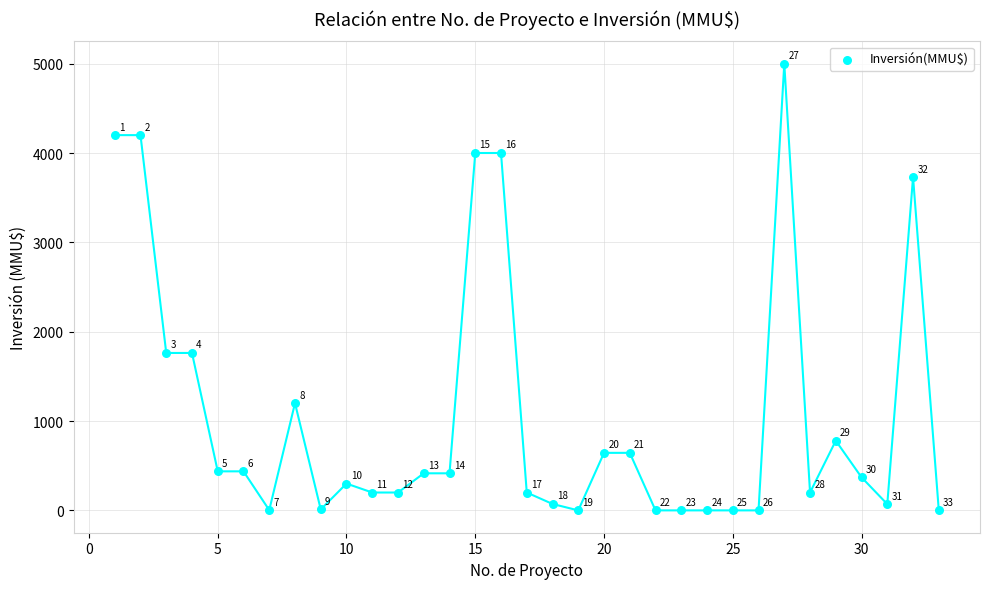

What is the range of X values (max minus min)?

32.0